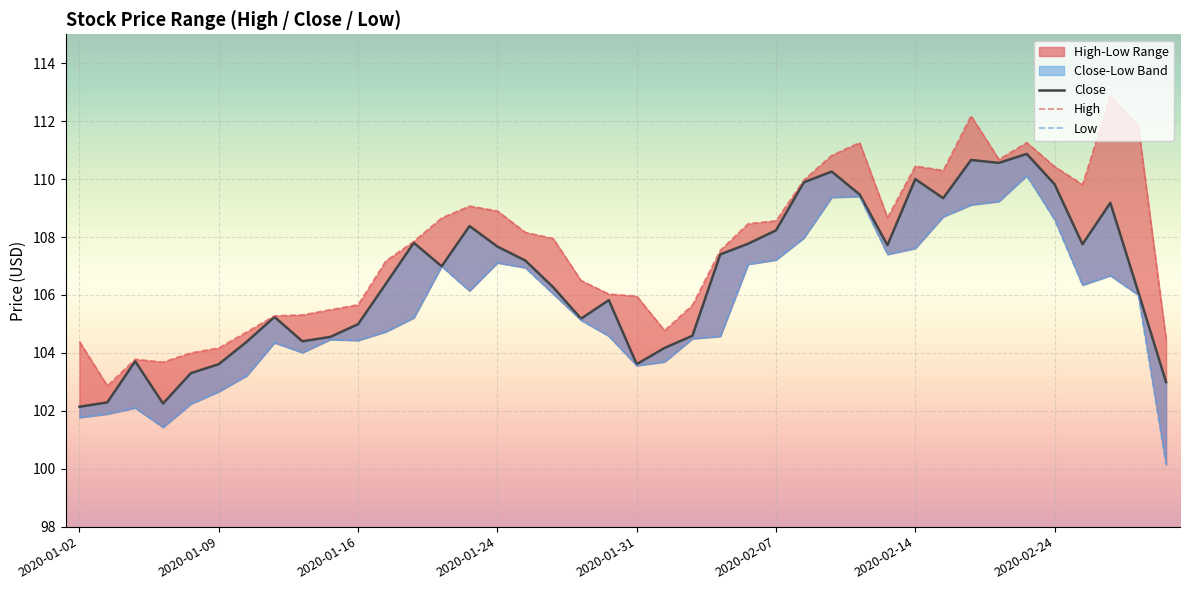

What is the value of the High point at the 25th from the left?

108.5